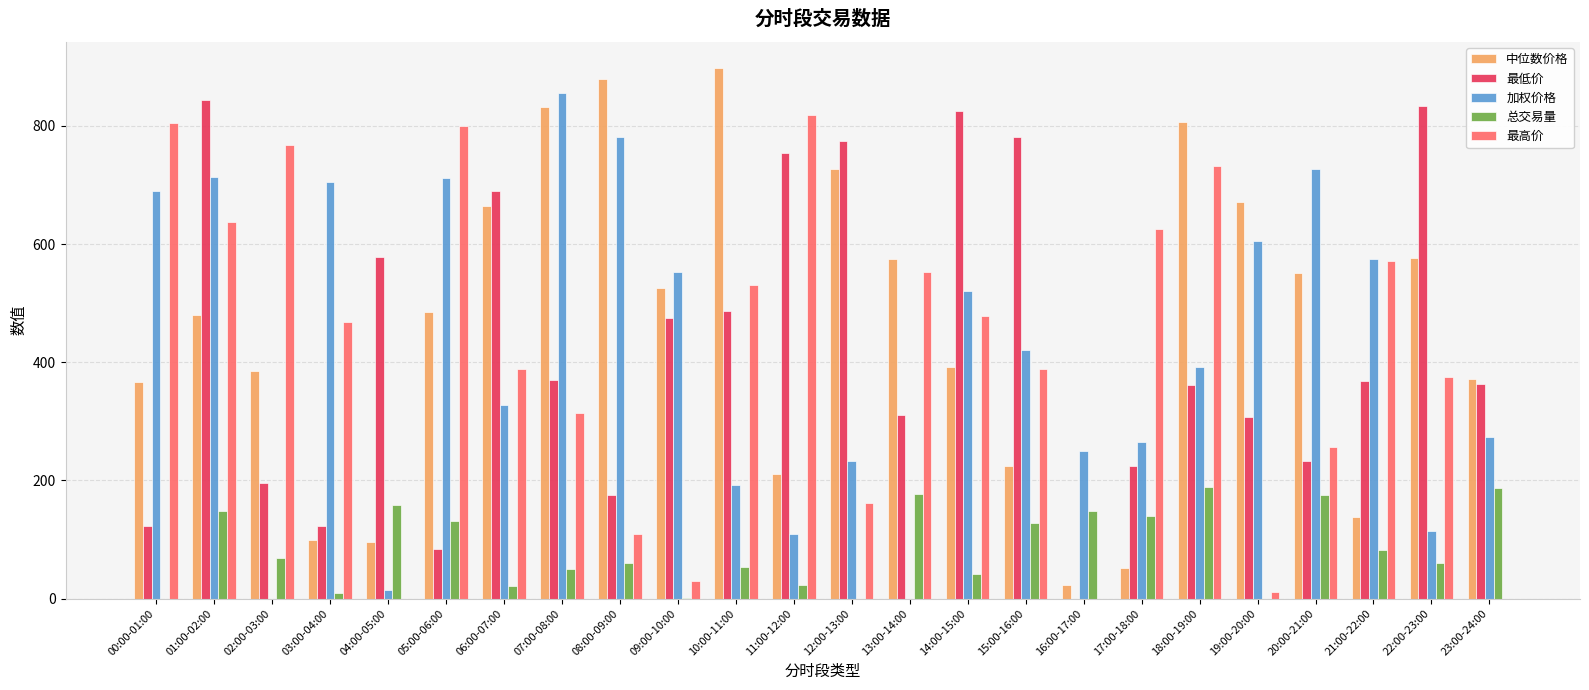

What are all the series names shown in the legend?

中位数价格, 最低价, 加权价格, 总交易量, 最高价